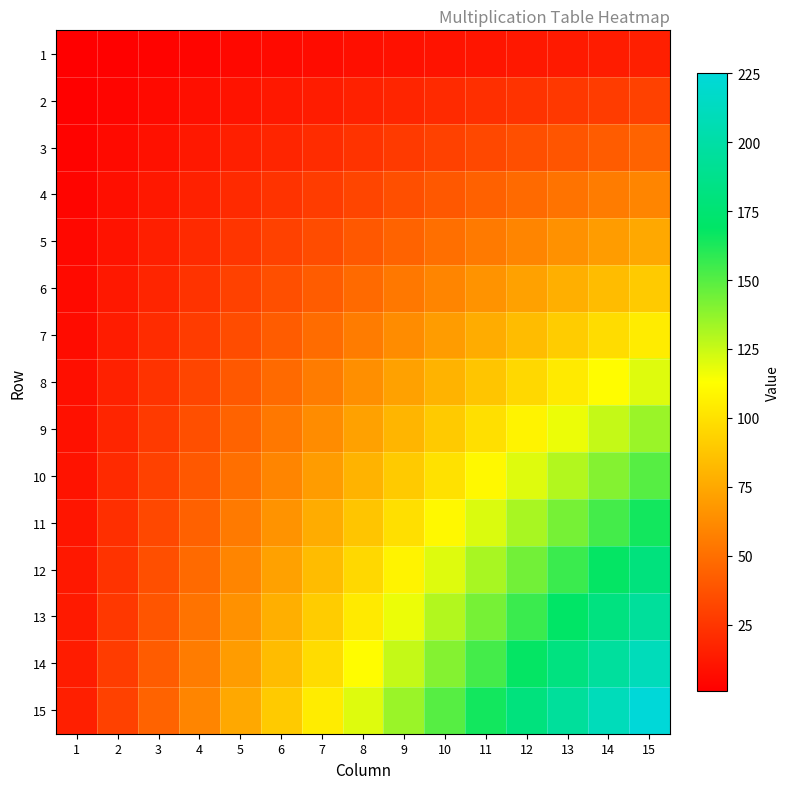

Reading left to right, what are all the values shown in this chart?

1: 1=1	2=2	3=3	4=4	5=5	6=6	7=7	8=8	9=9	10=10	11=11	12=12	13=13	14=14	15=15
2: 1=2	2=4	3=6	4=8	5=10	6=12	7=14	8=16	9=18	10=20	11=22	12=24	13=26	14=28	15=30
3: 1=3	2=6	3=9	4=12	5=15	6=18	7=21	8=24	9=27	10=30	11=33	12=36	13=39	14=42	15=45
4: 1=4	2=8	3=12	4=16	5=20	6=24	7=28	8=32	9=36	10=40	11=44	12=48	13=52	14=56	15=60
5: 1=5	2=10	3=15	4=20	5=25	6=30	7=35	8=40	9=45	10=50	11=55	12=60	13=65	14=70	15=75
6: 1=6	2=12	3=18	4=24	5=30	6=36	7=42	8=48	9=54	10=60	11=66	12=72	13=78	14=84	15=90
7: 1=7	2=14	3=21	4=28	5=35	6=42	7=49	8=56	9=63	10=70	11=77	12=84	13=91	14=98	15=105
8: 1=8	2=16	3=24	4=32	5=40	6=48	7=56	8=64	9=72	10=80	11=88	12=96	13=104	14=112	15=120
9: 1=9	2=18	3=27	4=36	5=45	6=54	7=63	8=72	9=81	10=90	11=99	12=108	13=117	14=126	15=135
10: 1=10	2=20	3=30	4=40	5=50	6=60	7=70	8=80	9=90	10=100	11=110	12=120	13=130	14=140	15=150
11: 1=11	2=22	3=33	4=44	5=55	6=66	7=77	8=88	9=99	10=110	11=121	12=132	13=143	14=154	15=165
12: 1=12	2=24	3=36	4=48	5=60	6=72	7=84	8=96	9=108	10=120	11=132	12=144	13=156	14=168	15=180
13: 1=13	2=26	3=39	4=52	5=65	6=78	7=91	8=104	9=117	10=130	11=143	12=156	13=169	14=182	15=195
14: 1=14	2=28	3=42	4=56	5=70	6=84	7=98	8=112	9=126	10=140	11=154	12=168	13=182	14=196	15=210
15: 1=15	2=30	3=45	4=60	5=75	6=90	7=105	8=120	9=135	10=150	11=165	12=180	13=195	14=210	15=225